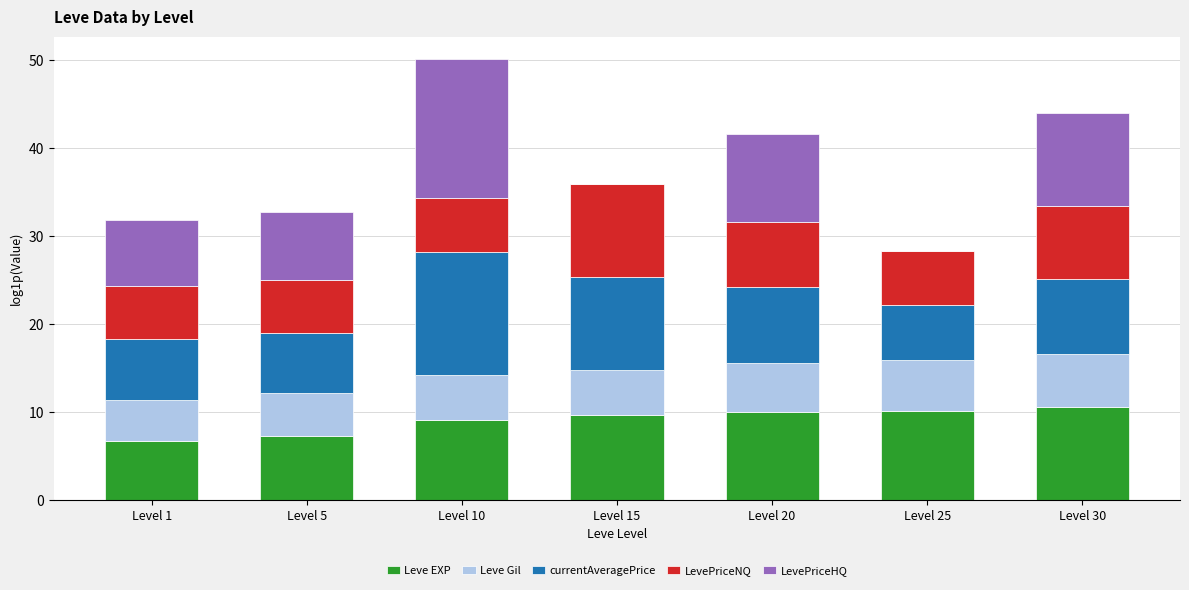

At which category is the sum across all series the highest?

Level 10